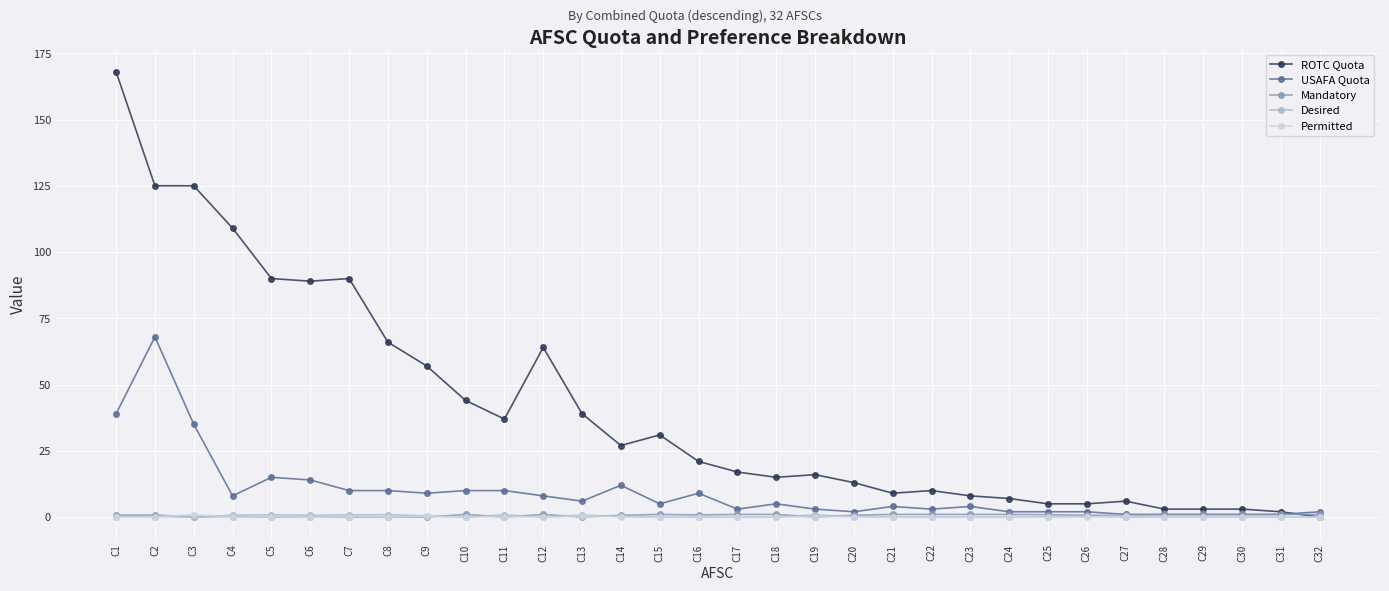

True or false: USAFA Quota and ROTC Quota cross at least once.

True